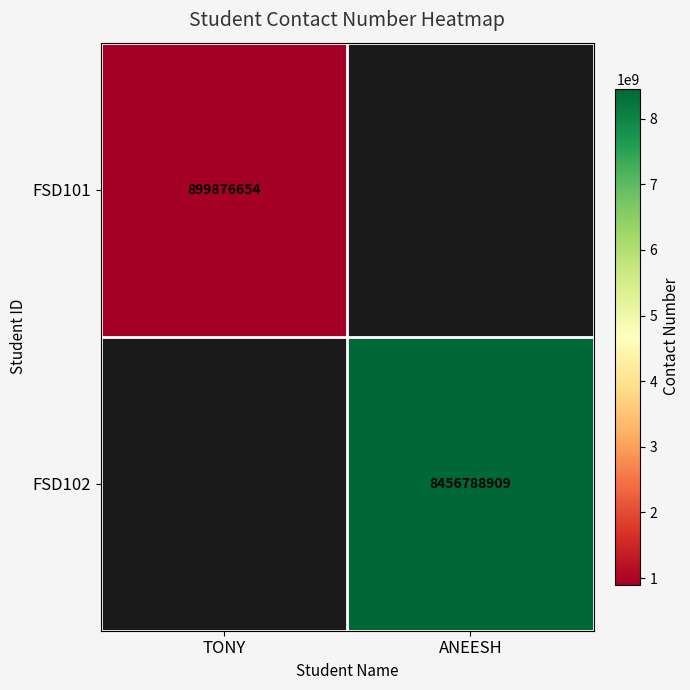

The value of FSD101 at TONY is 598045079. True or false?

False